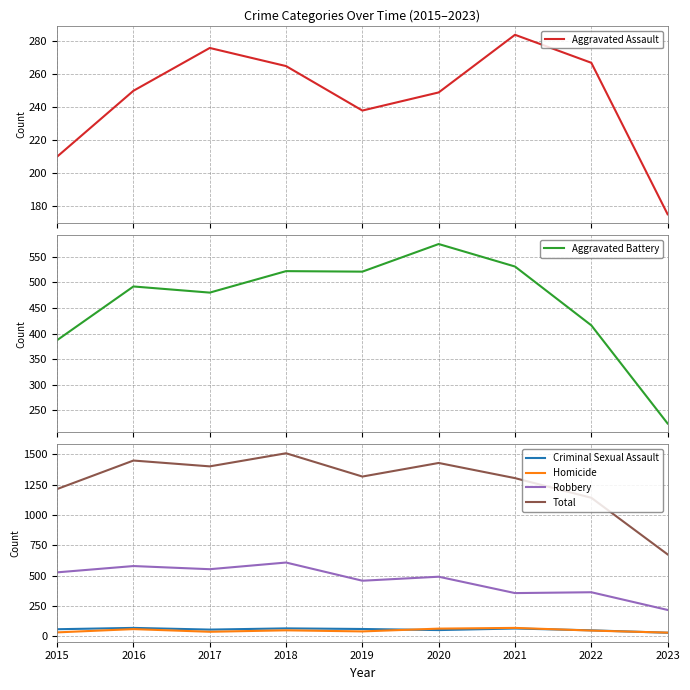

Is it true that Robbery equals 217 at 2023?

True